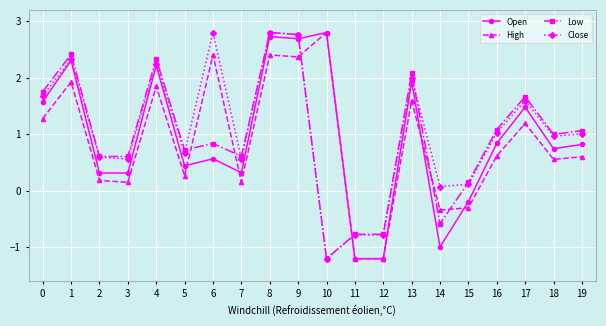

At which label is Close closest to 0?

14